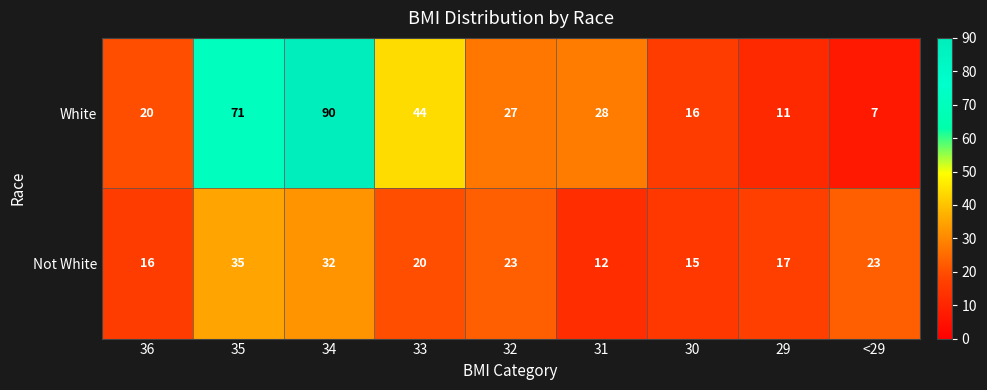

What is the difference between the maximum and minimum values in the White series?

83